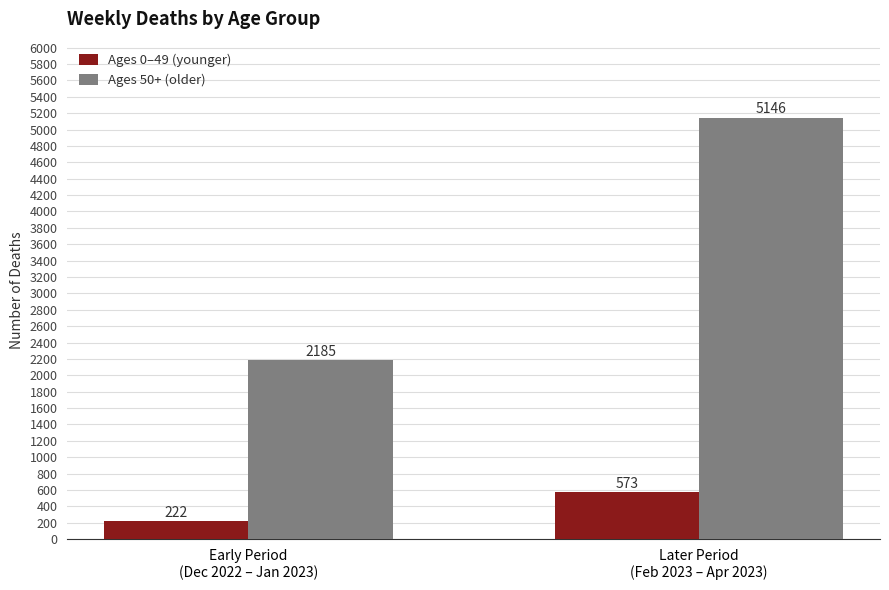

Reading right to left, what are all the values shown in this chart?

Ages 0–49 (younger): Later Period
(Feb 2023 – Apr 2023)=573	Early Period
(Dec 2022 – Jan 2023)=222
Ages 50+ (older): Later Period
(Feb 2023 – Apr 2023)=5146	Early Period
(Dec 2022 – Jan 2023)=2185